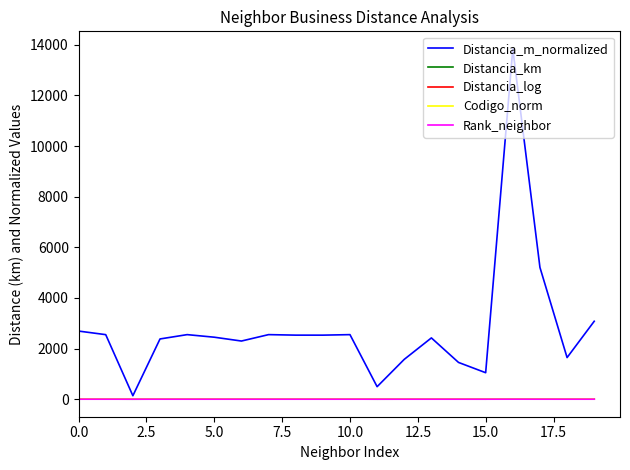

Which series has the largest total across all categories?

Distancia_m_normalized